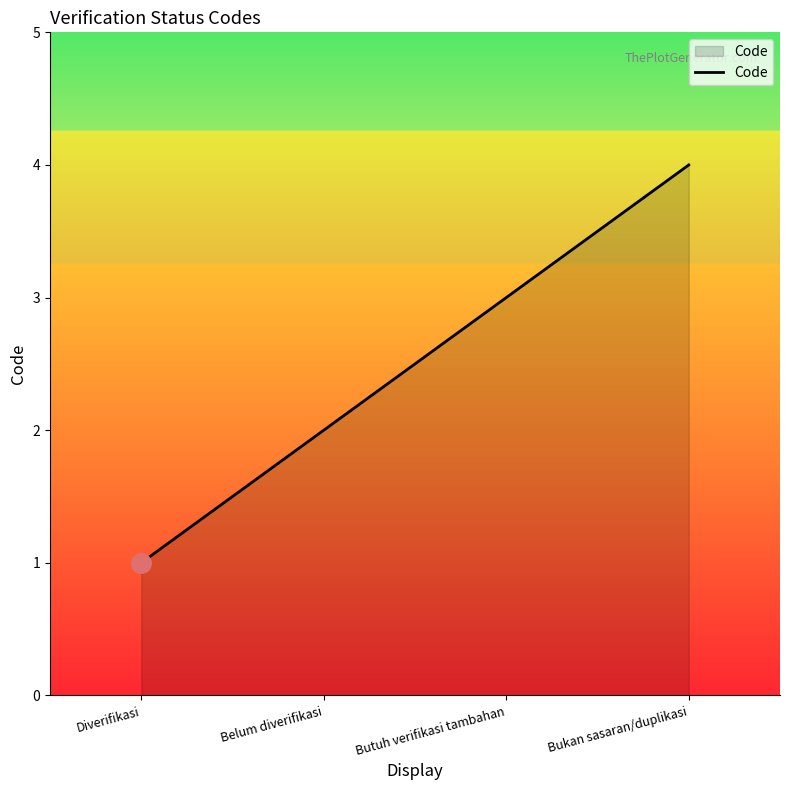

What is the sum of the values at Butuh verifikasi tambahan and Diverifikasi?

4